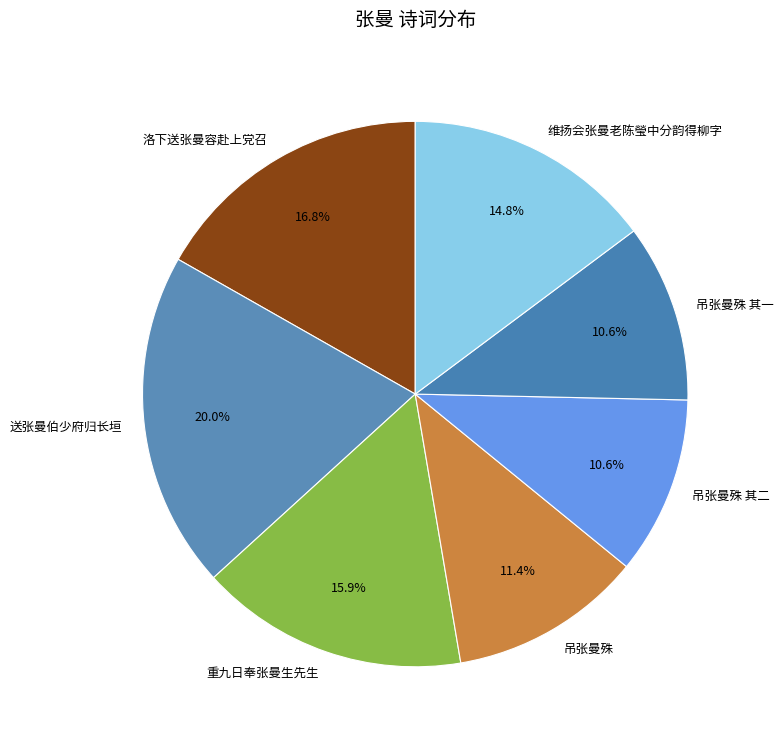

How much of the chart is everything except 吊张曼殊 其一?

89.4%